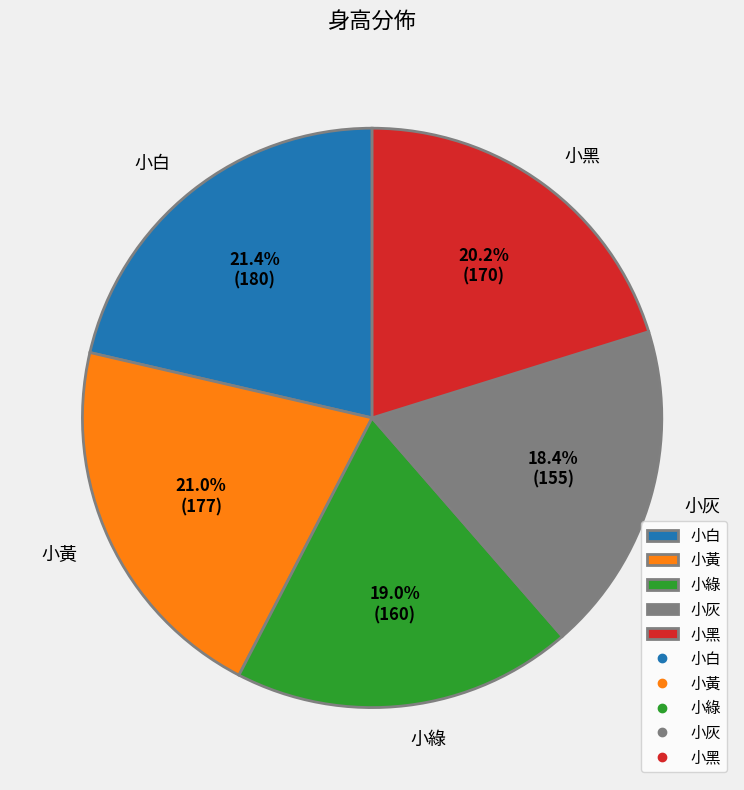

To the nearest percent, what percentage of the pie is 小灰?

18%